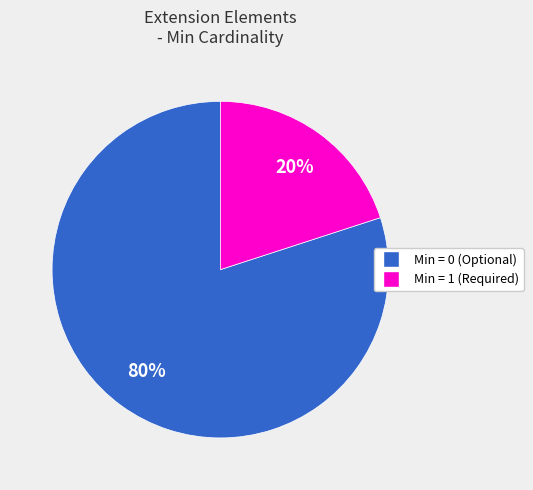

To the nearest percent, what is the difference between the largest and smallest slice percentages?

60%